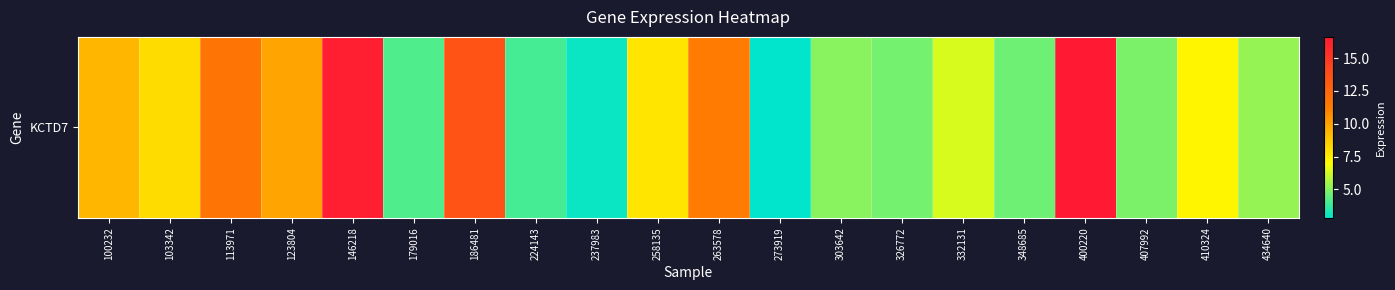

List the labels in order of value, largest first.

400220, 146218, 186481, 113971, 263578, 123804, 100232, 103342, 258135, 410324, 332131, 434640, 303642, 407992, 326772, 348685, 179016, 224143, 237983, 273919